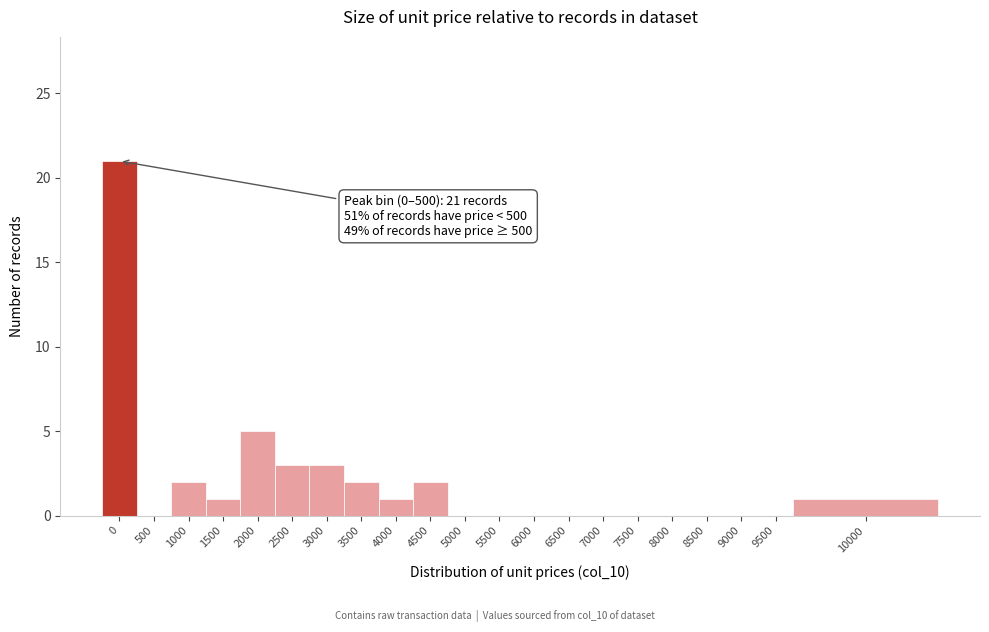

Reading left to right, list all the values displayed in this chart.

0=21	500=0	1000=2	1500=1	2000=5	2500=3	3000=3	3500=2	4000=1	4500=2	5000=0	5500=0	6000=0	6500=0	7000=0	7500=0	8000=0	8500=0	9000=0	9500=0	10000=1